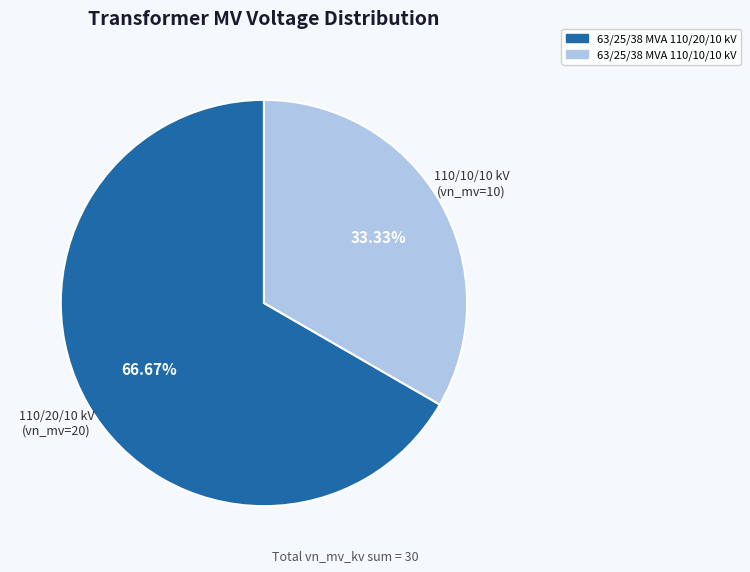

To the nearest percent, what is the combined percentage of 63/25/38 MVA 110/20/10 kV and 63/25/38 MVA 110/10/10 kV?

100%